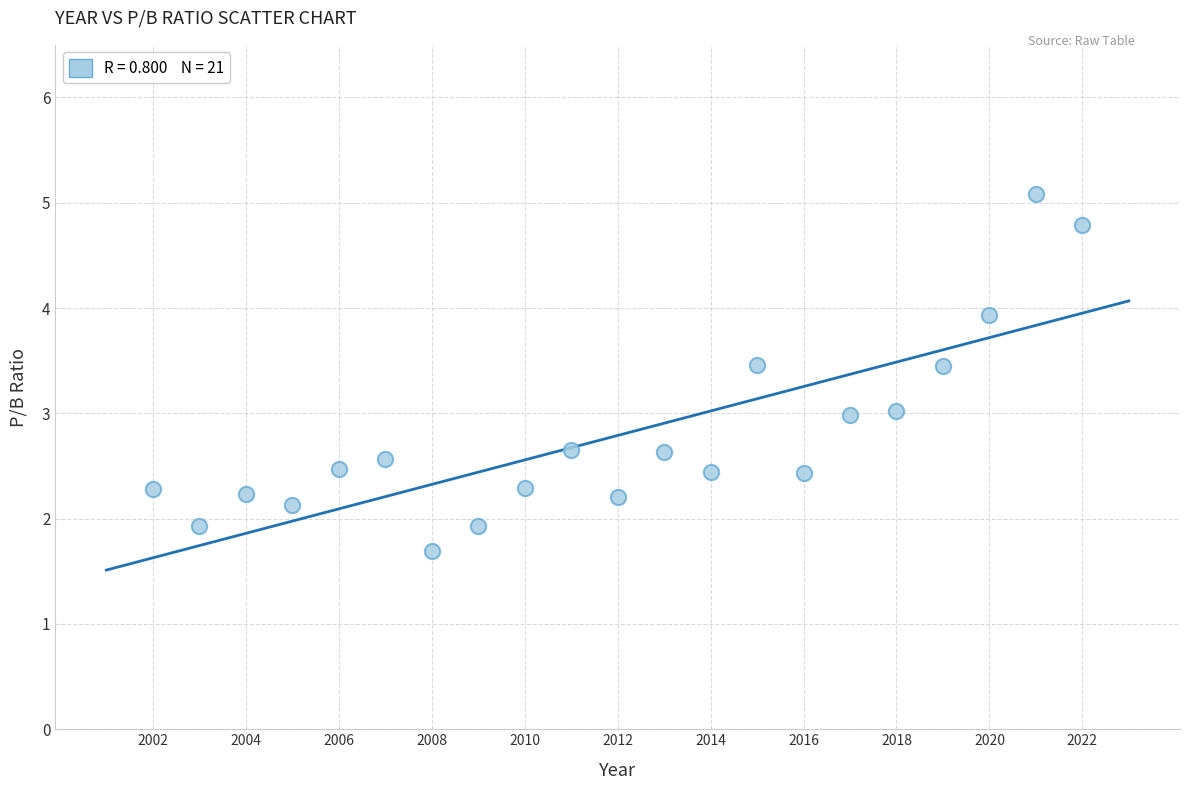

What is the range of X values (max minus min)?

20.0